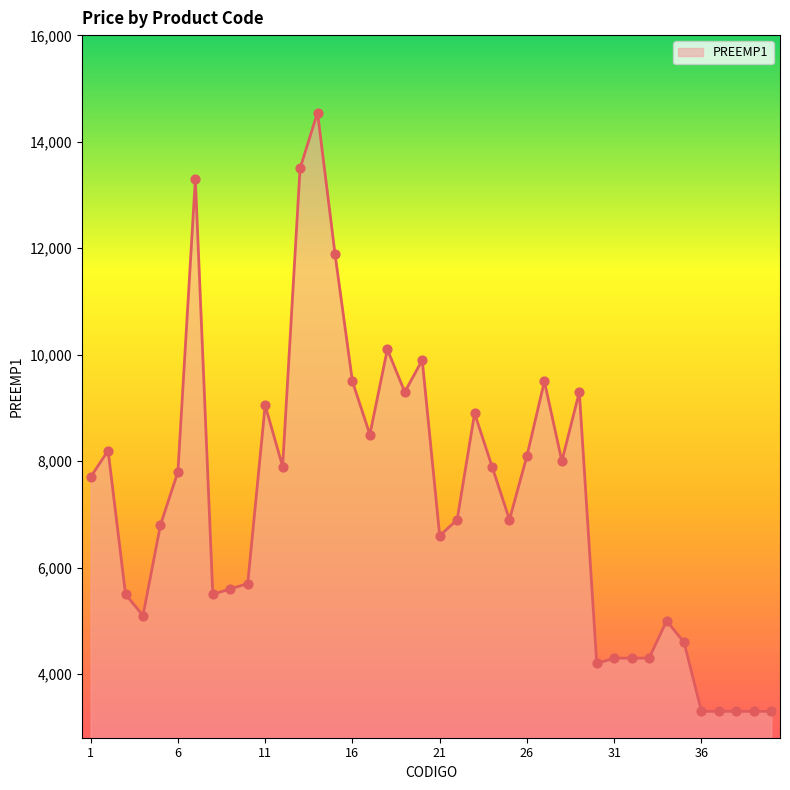

What is the difference between the maximum and minimum values?

11250